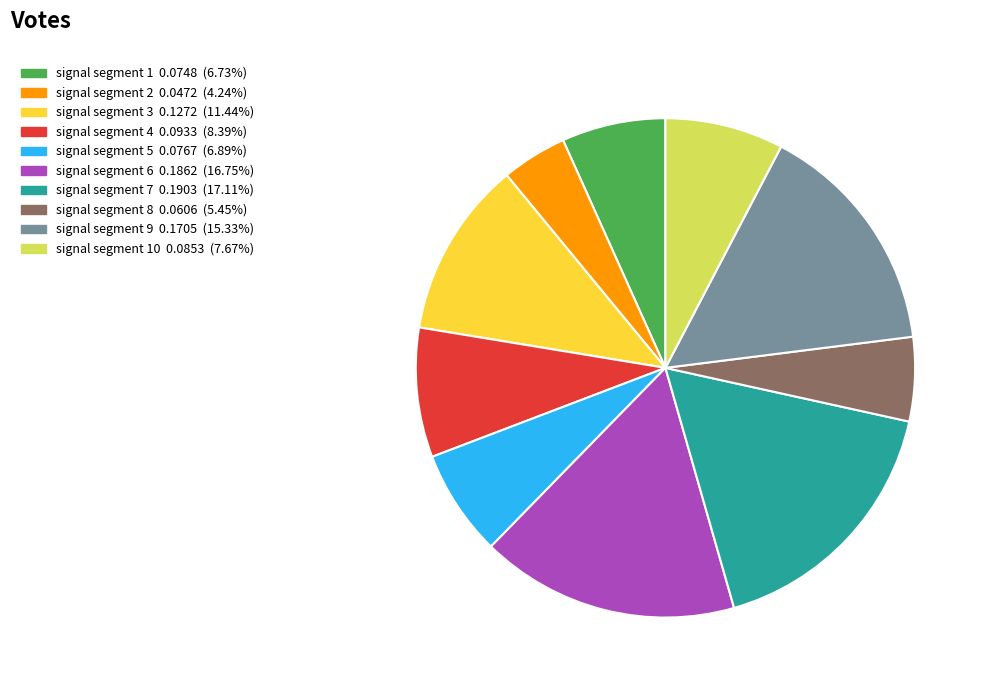

Is there a majority slice in this chart?

No